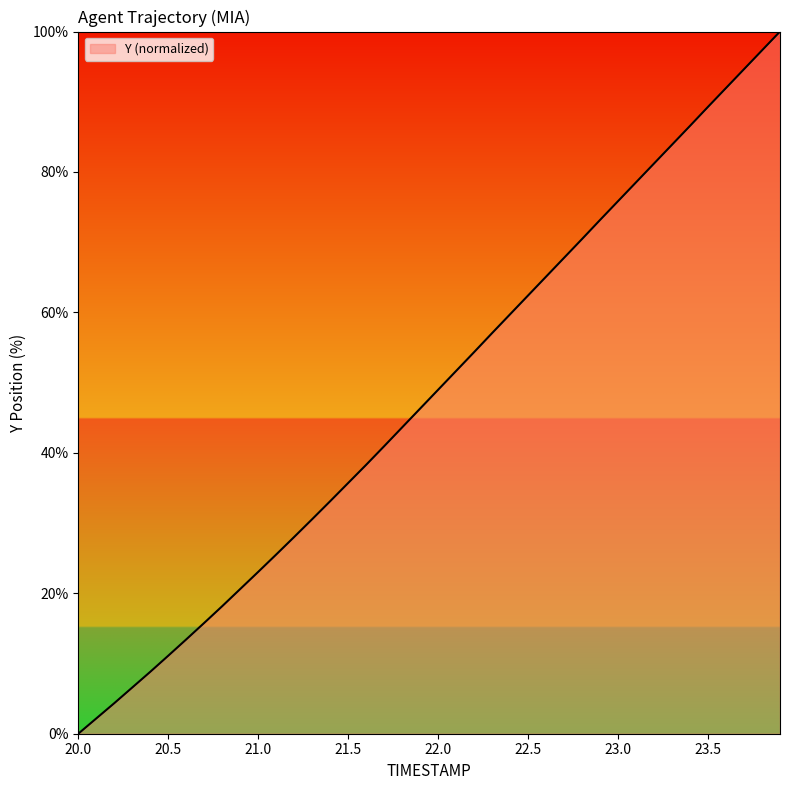

What is the maximum value shown in the chart?

100.0